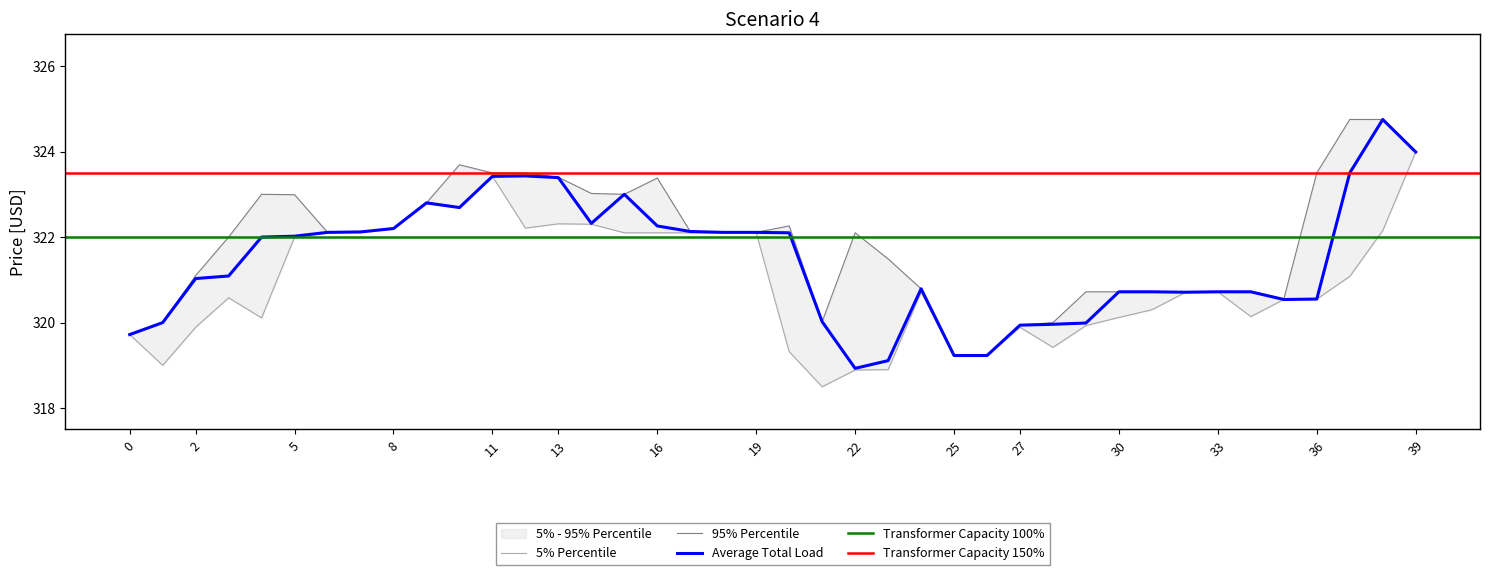

The value of Average Total Load at 0 is 319.7. True or false?

True